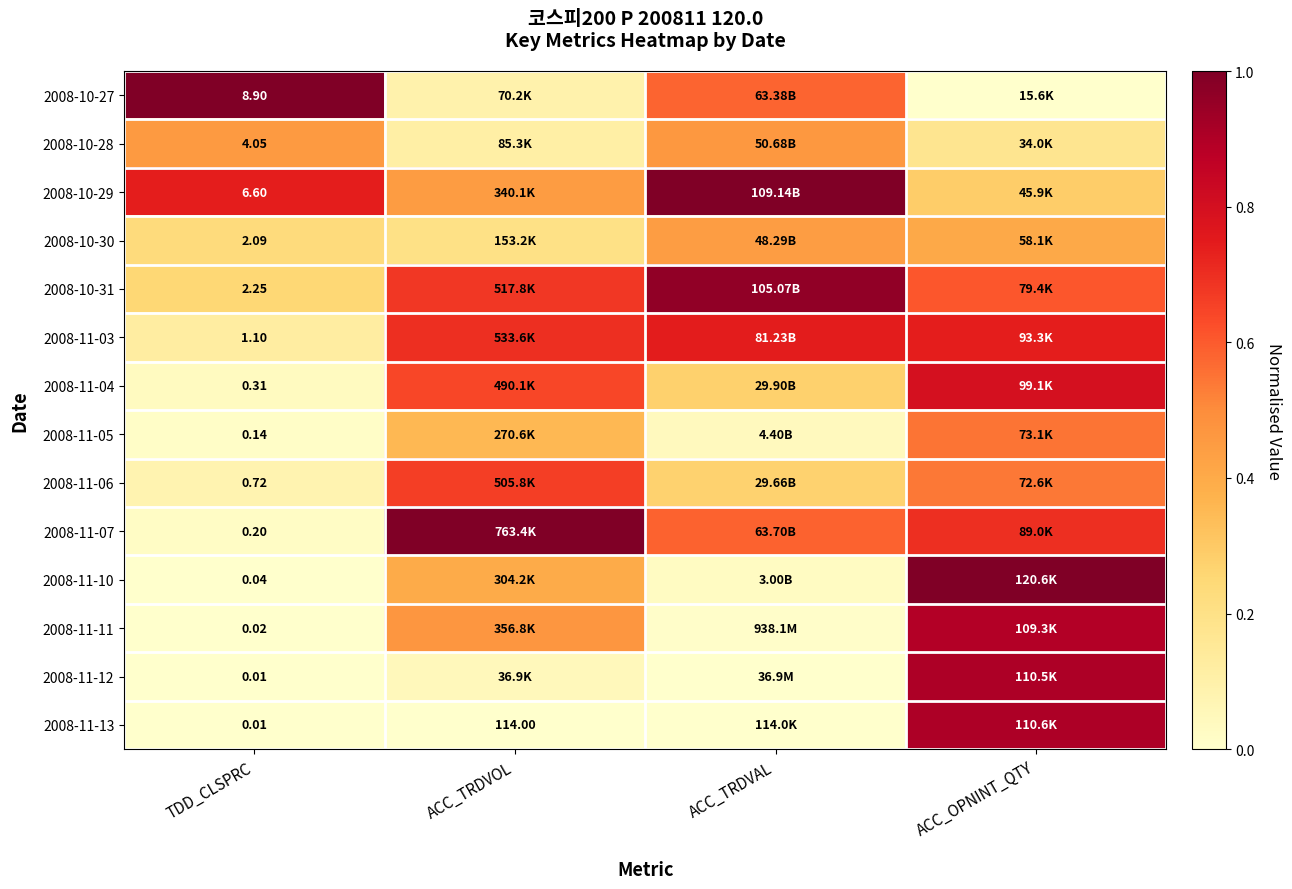

At ACC_TRDVOL, list the series in order from largest to smallest.

2008-11-07, 2008-11-03, 2008-10-31, 2008-11-06, 2008-11-04, 2008-11-11, 2008-10-29, 2008-11-10, 2008-11-05, 2008-10-30, 2008-10-28, 2008-10-27, 2008-11-12, 2008-11-13